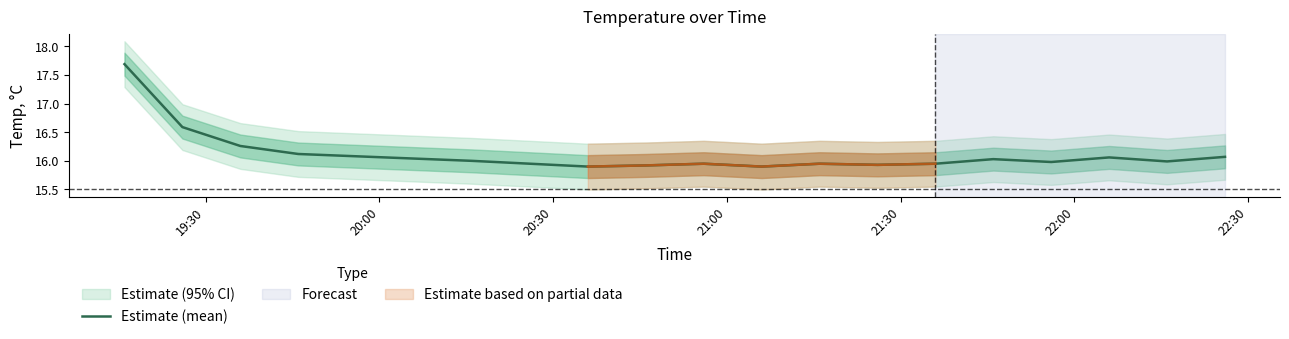

What is the value of the 2nd point from the left?

16.6